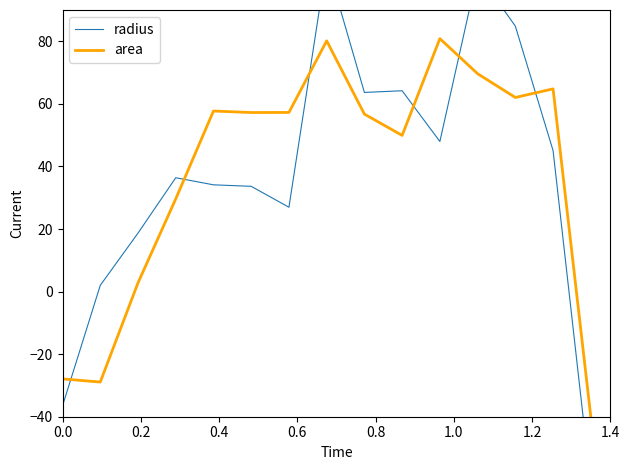

Reading left to right, list all the values displayed in this chart.

radius: -36.5	2.0	18.7	36.4	34.1	33.6	27.0	105.3	63.7	64.2	48.0	101.9	84.8	45.1	-61.8
area: -27.9	-28.9	2.8	29.6	57.7	57.2	57.3	80.1	56.7	49.9	80.8	69.6	62.0	64.8	-40.0